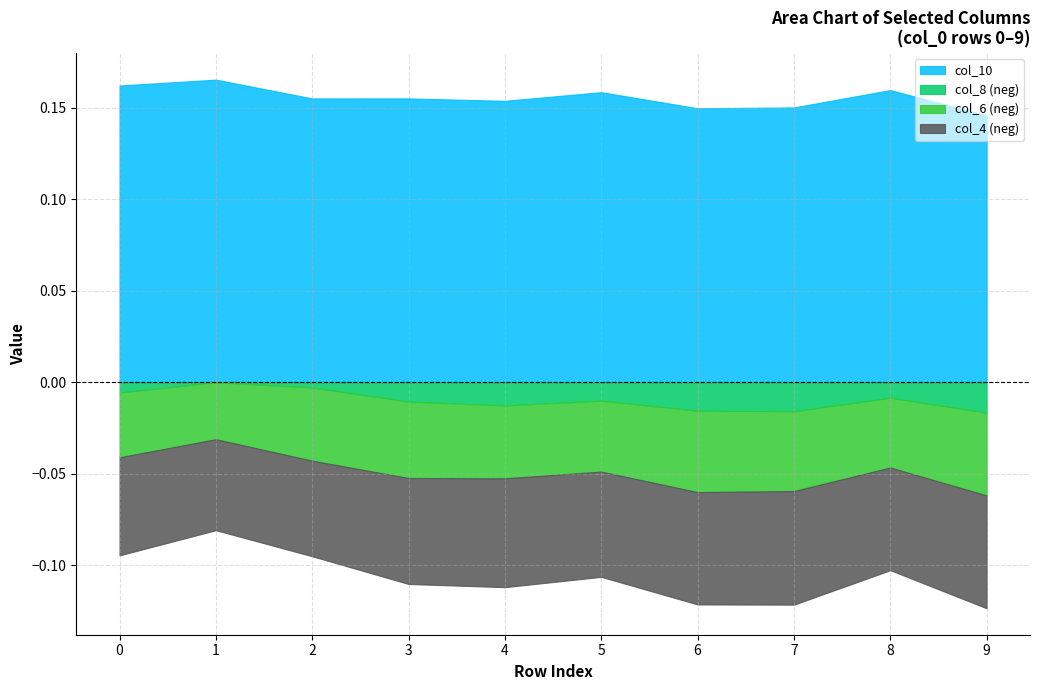

True or false: col_4 has a value of -0.1 at 8.

False